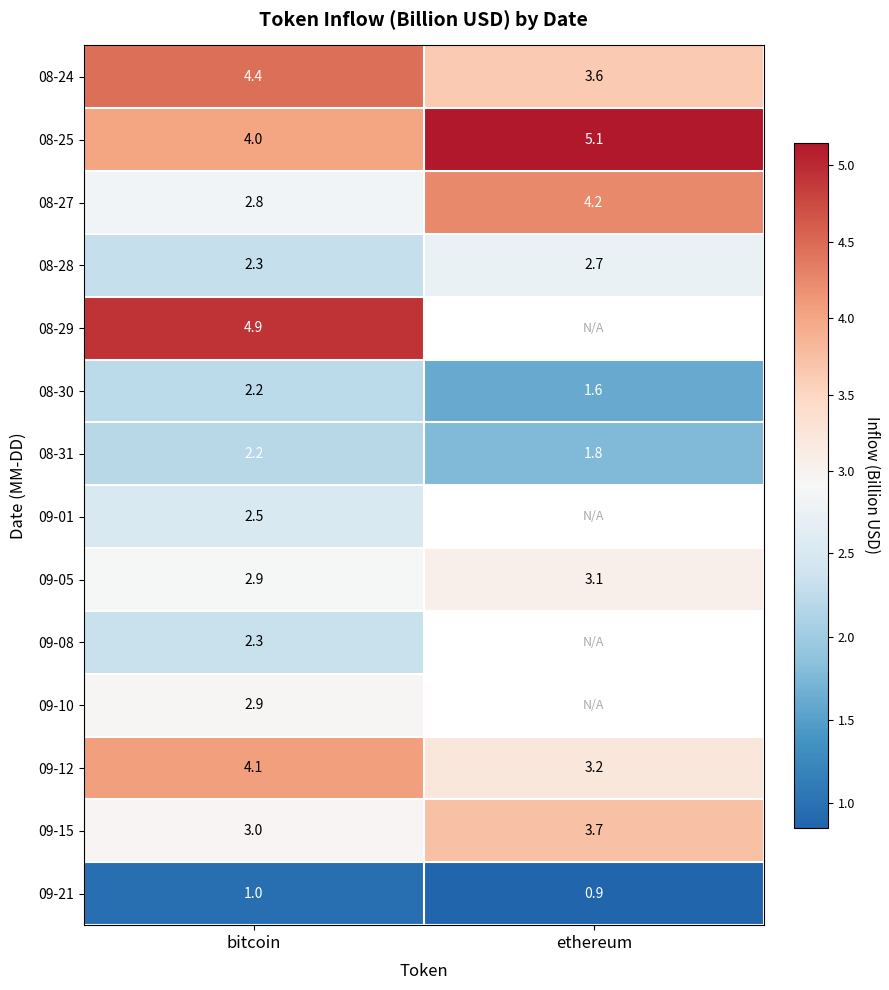

At which category is the sum across all series the highest?

bitcoin